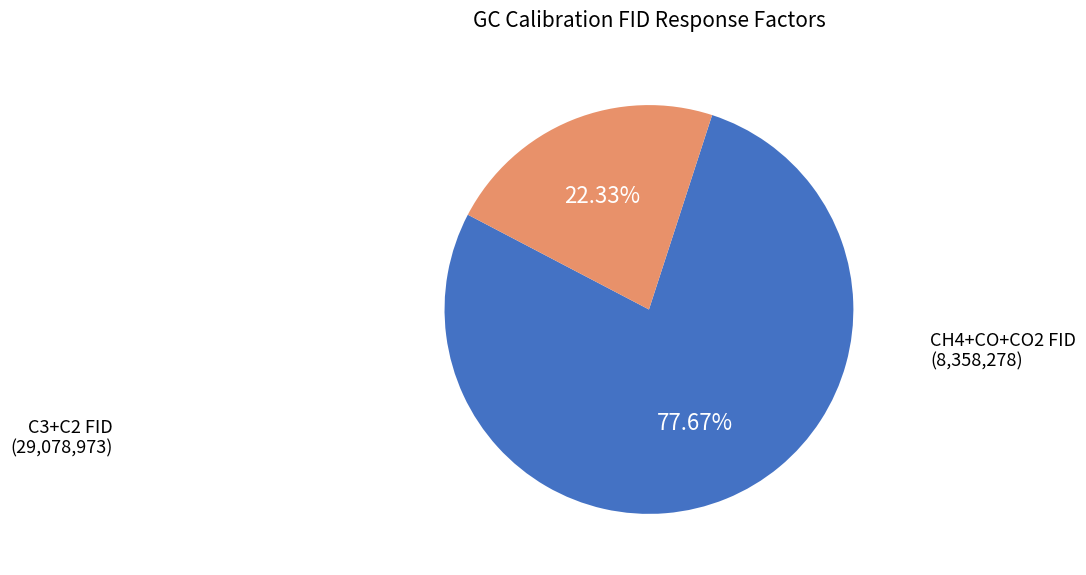

How many slices are in this pie chart?

2